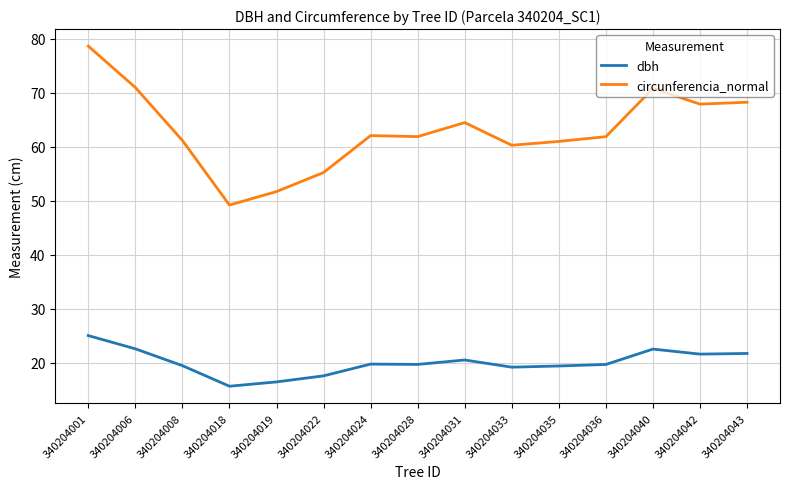

True or false: circunferencia_normal and dbh cross at least once.

False